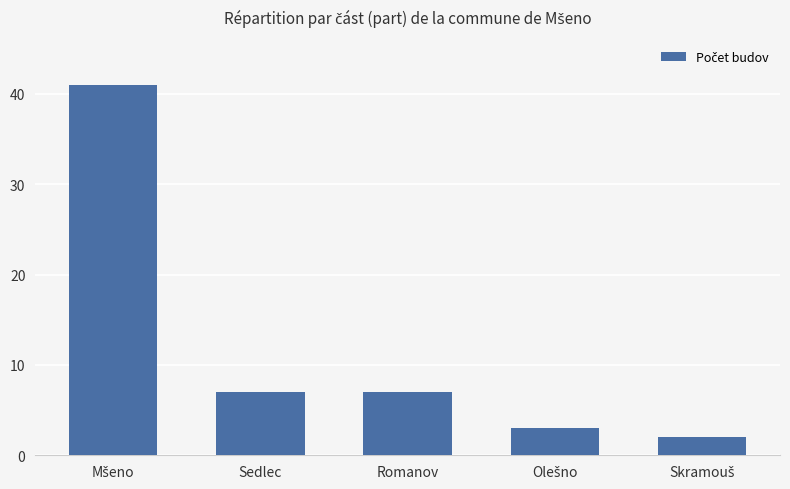

What is the greatest value displayed?

41